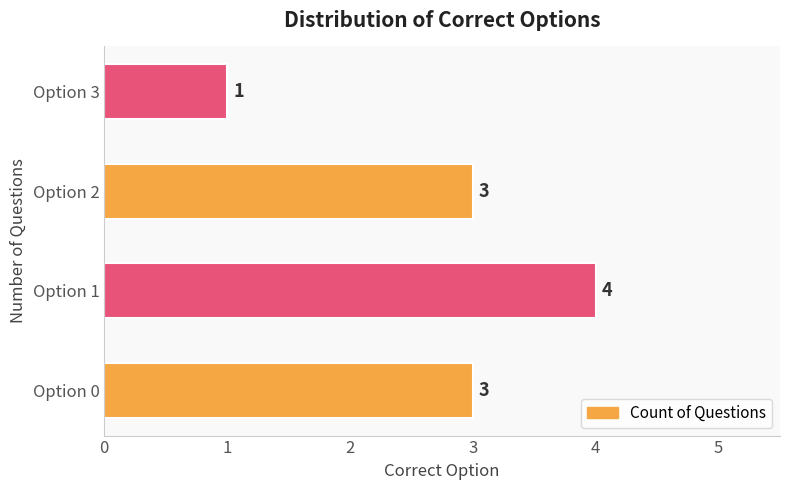

Which has a higher value, Option 3 or Option 2?

Option 2